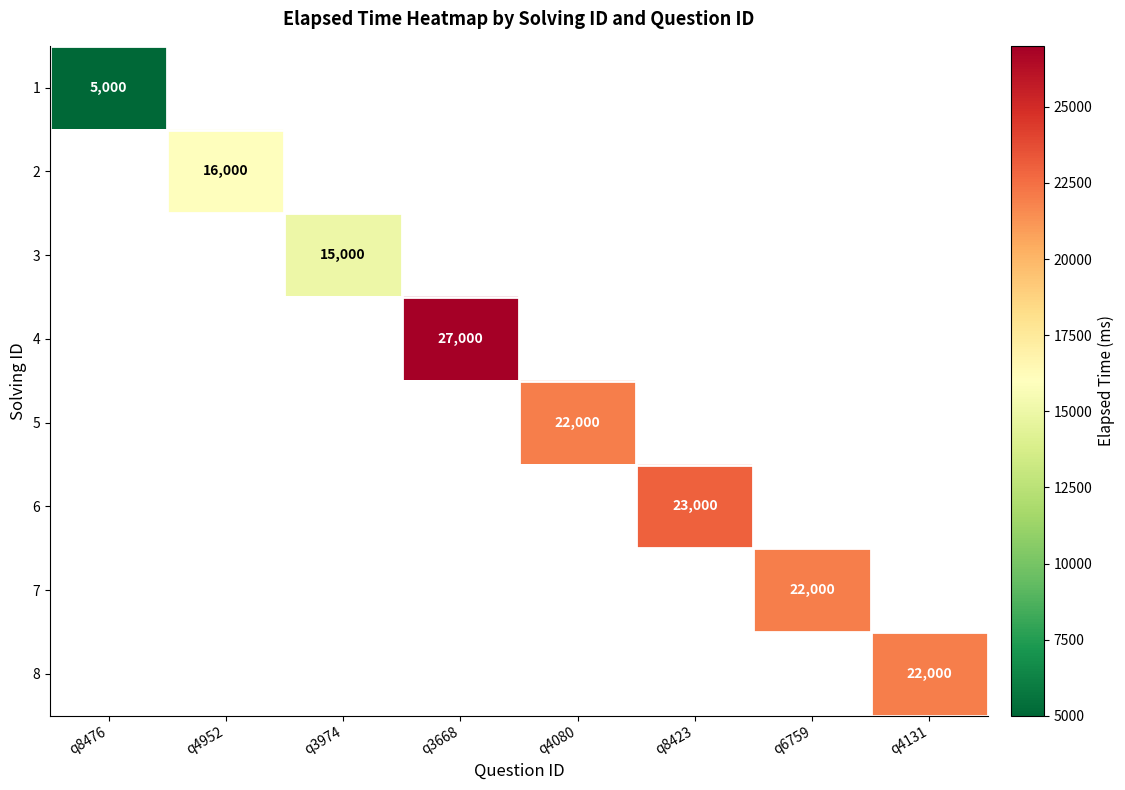

Which label corresponds to the largest value in the chart?

q3668